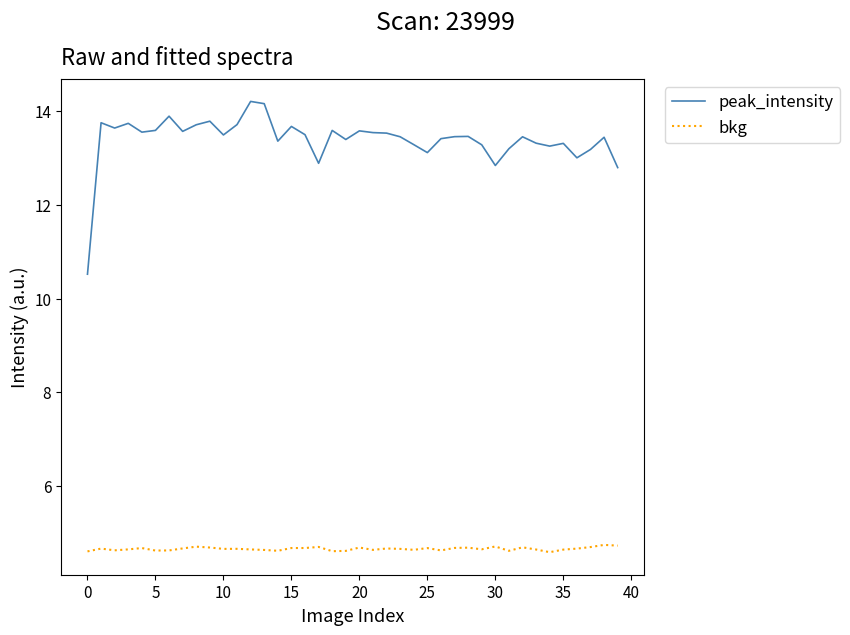

Which series has the largest total across all categories?

peak_intensity